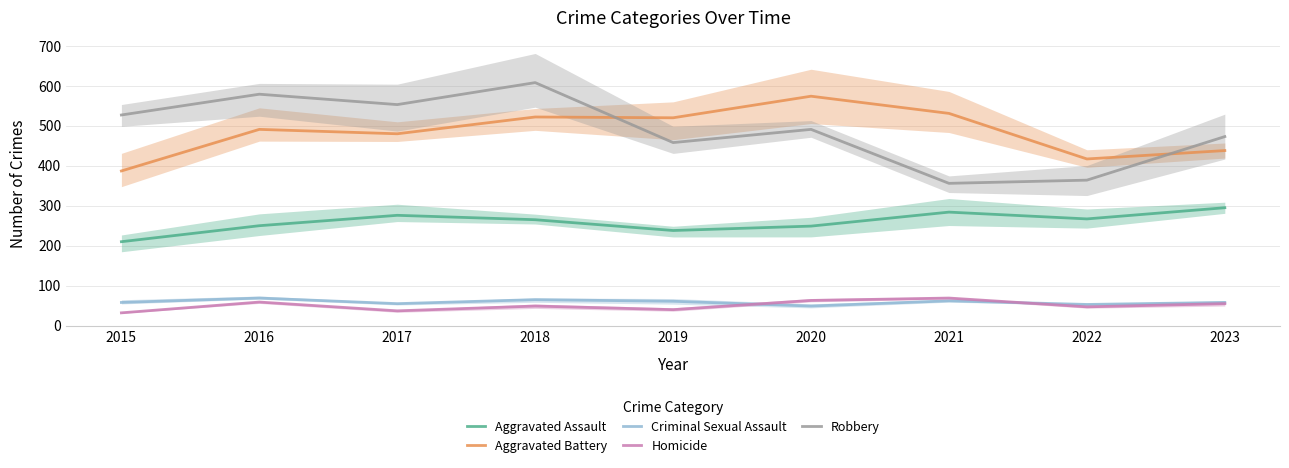

What is the sum of all Robbery values?

4409